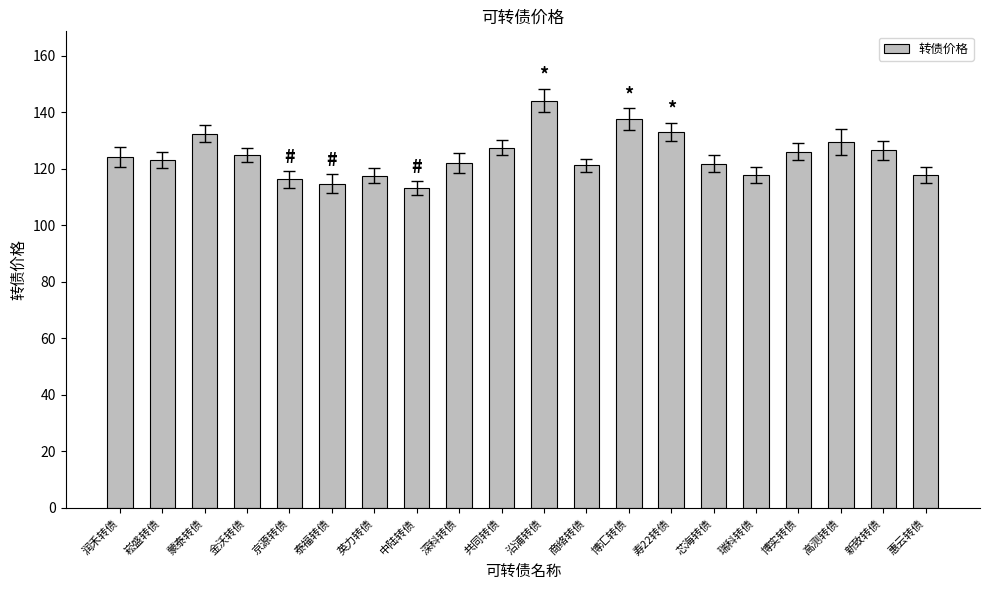

What is the change in value from 蒙泰转债 to 共同转债?

-5.0